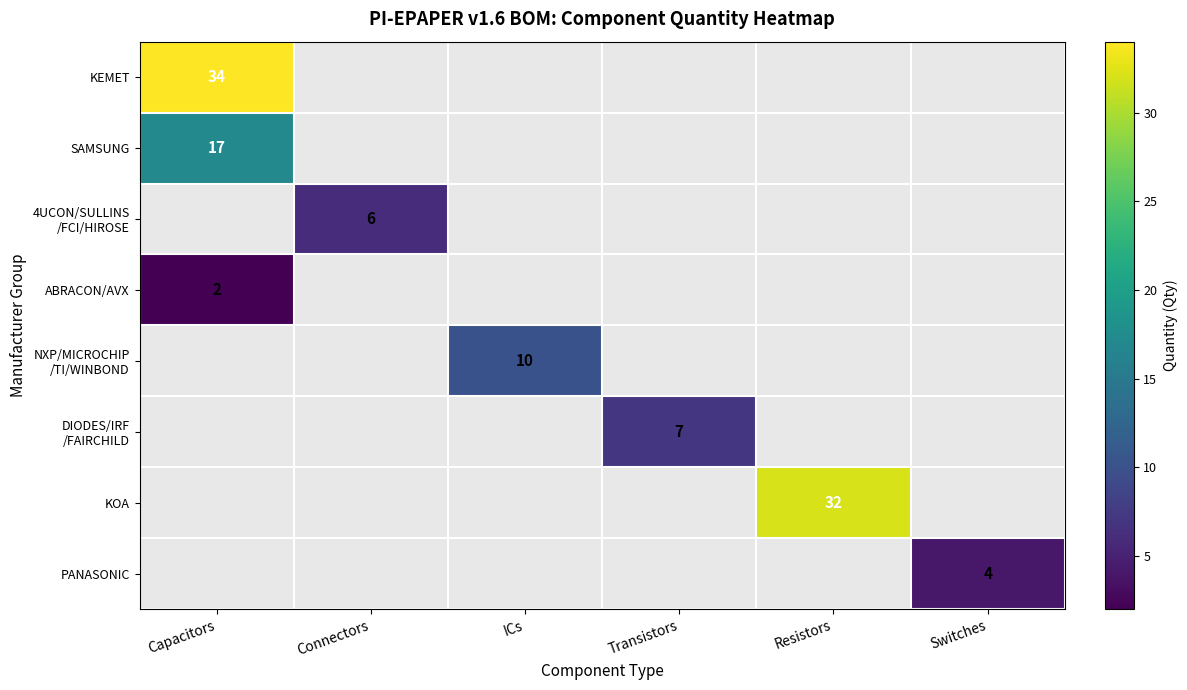

Is it true that PANASONIC equals 2.7 at Switches?

False